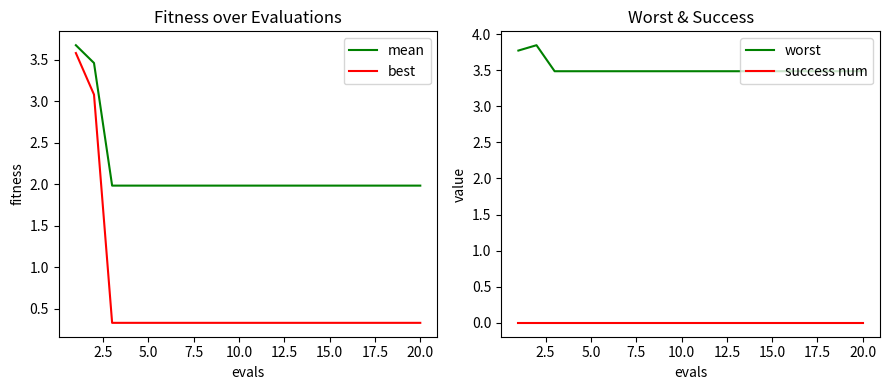

What is the highest value of the best series?

3.6